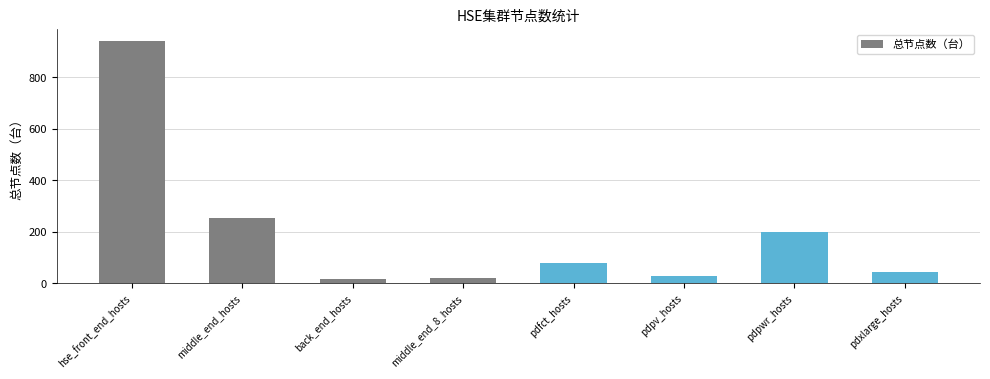

Reading left to right, extract all data points from this chart.

hse_front_end_hosts=940	middle_end_hosts=255	back_end_hosts=16	middle_end_8_hosts=20	pdfct_hosts=79	pdpv_hosts=30	pdpwr_hosts=198	pdxlarge_hosts=44